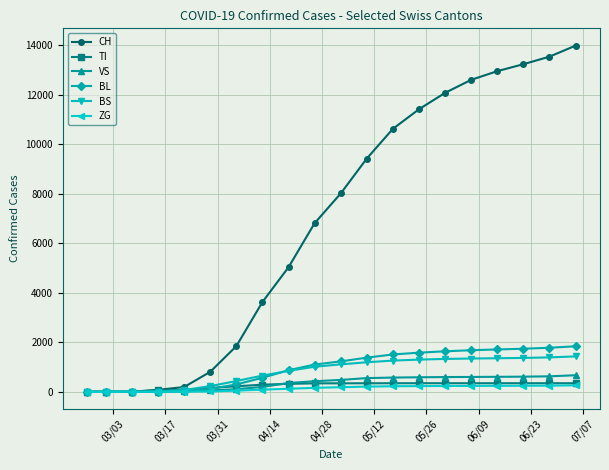

Which series has the largest total across all categories?

CH